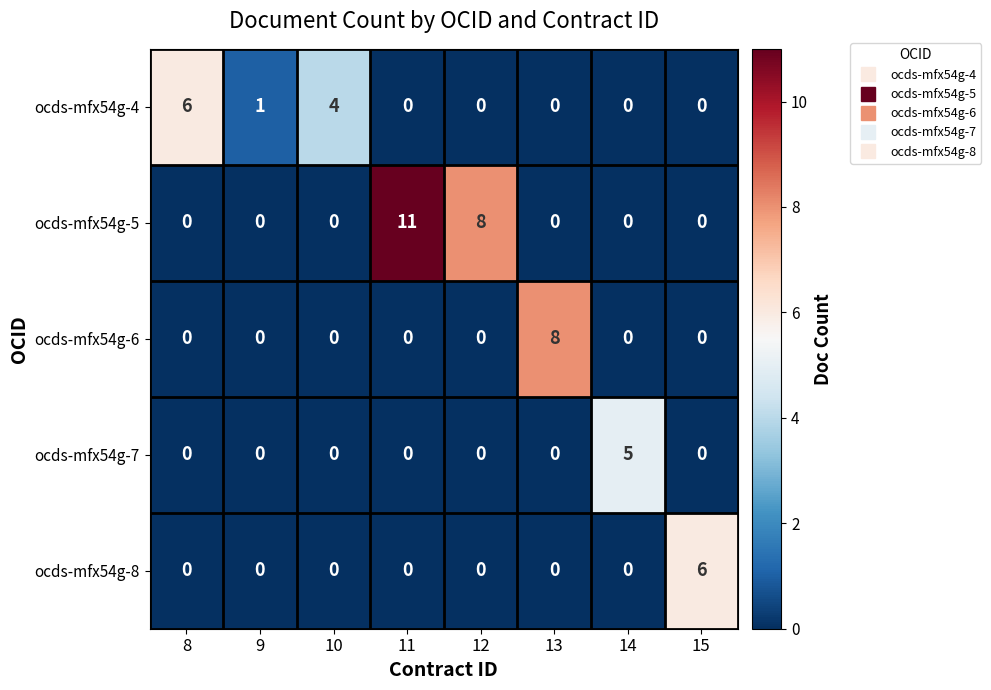

At how many categories does at least one series exceed 2?

7